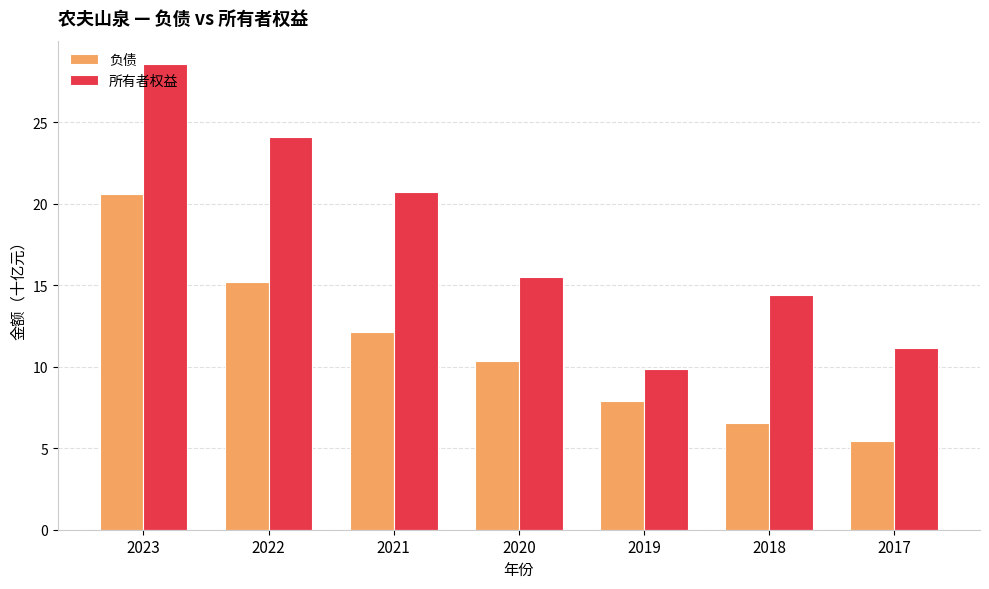

Between 2022 and 2018, which series saw the biggest shift?

所有者权益